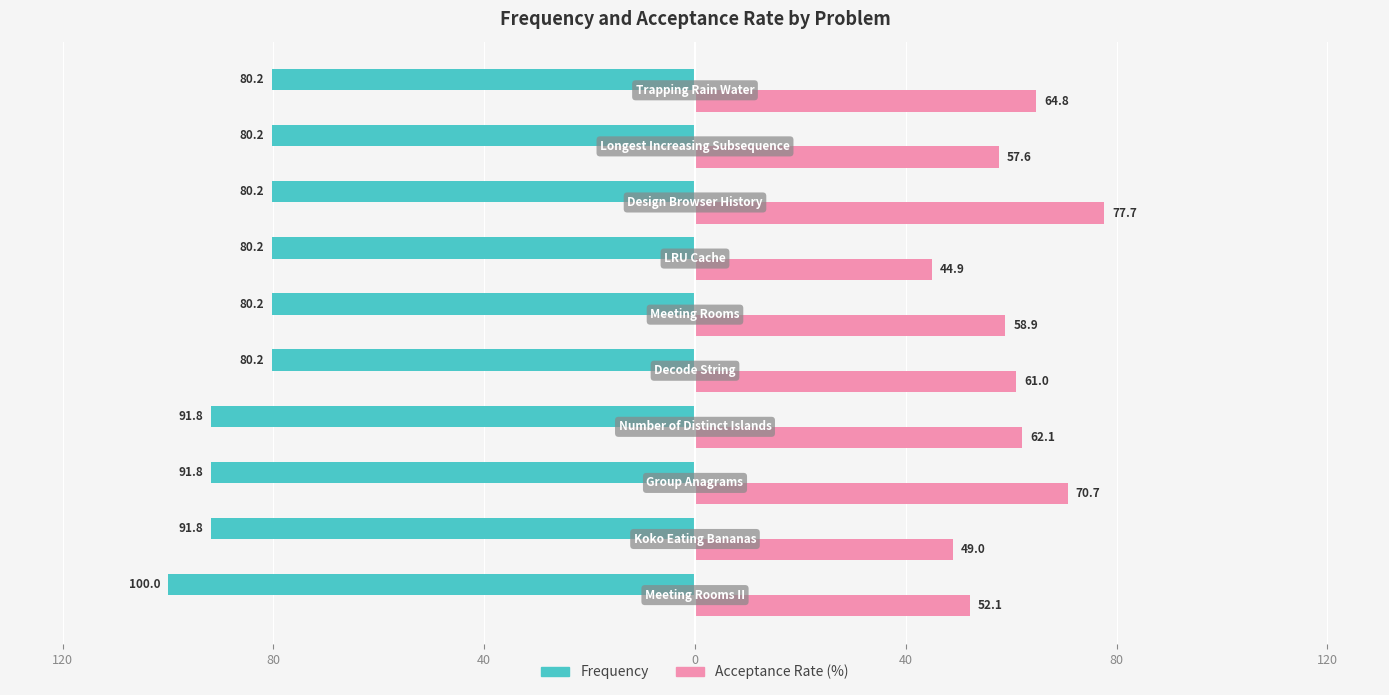

What is the sum of all Frequency values?

-856.6